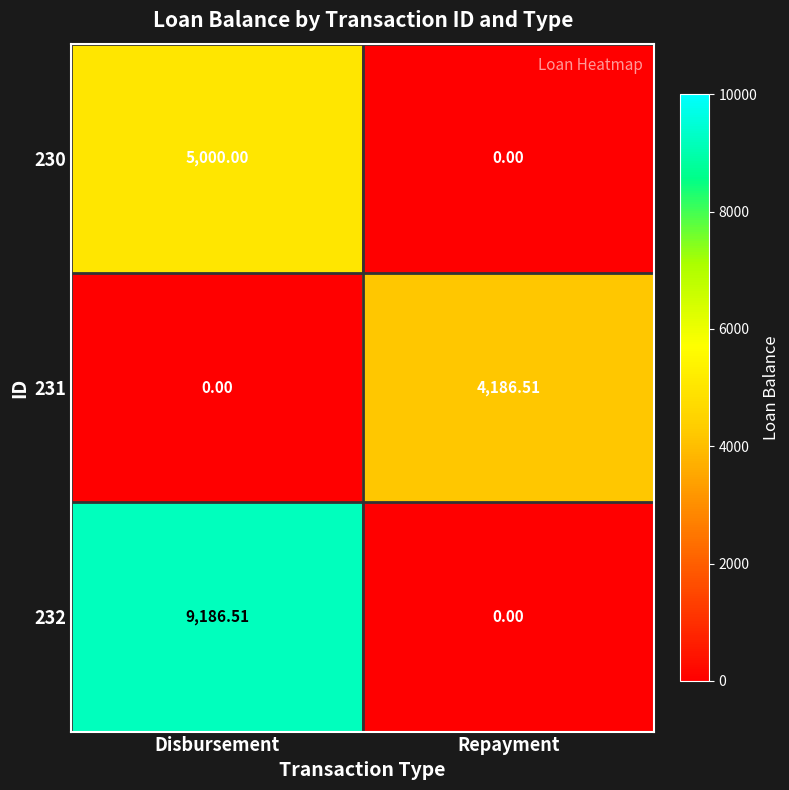

At which label is 232 closest to 4593?

Repayment